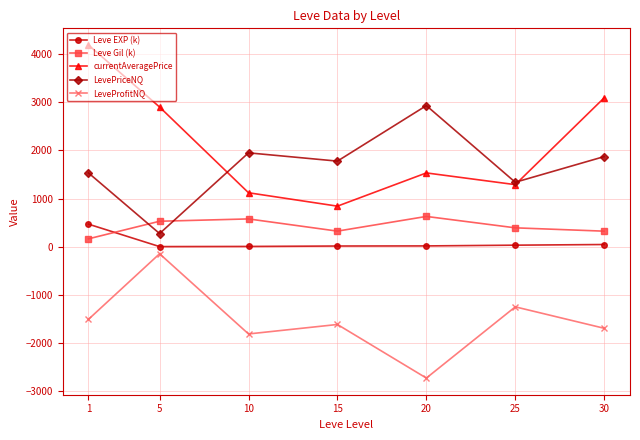

How many lines are shown in the chart?

5